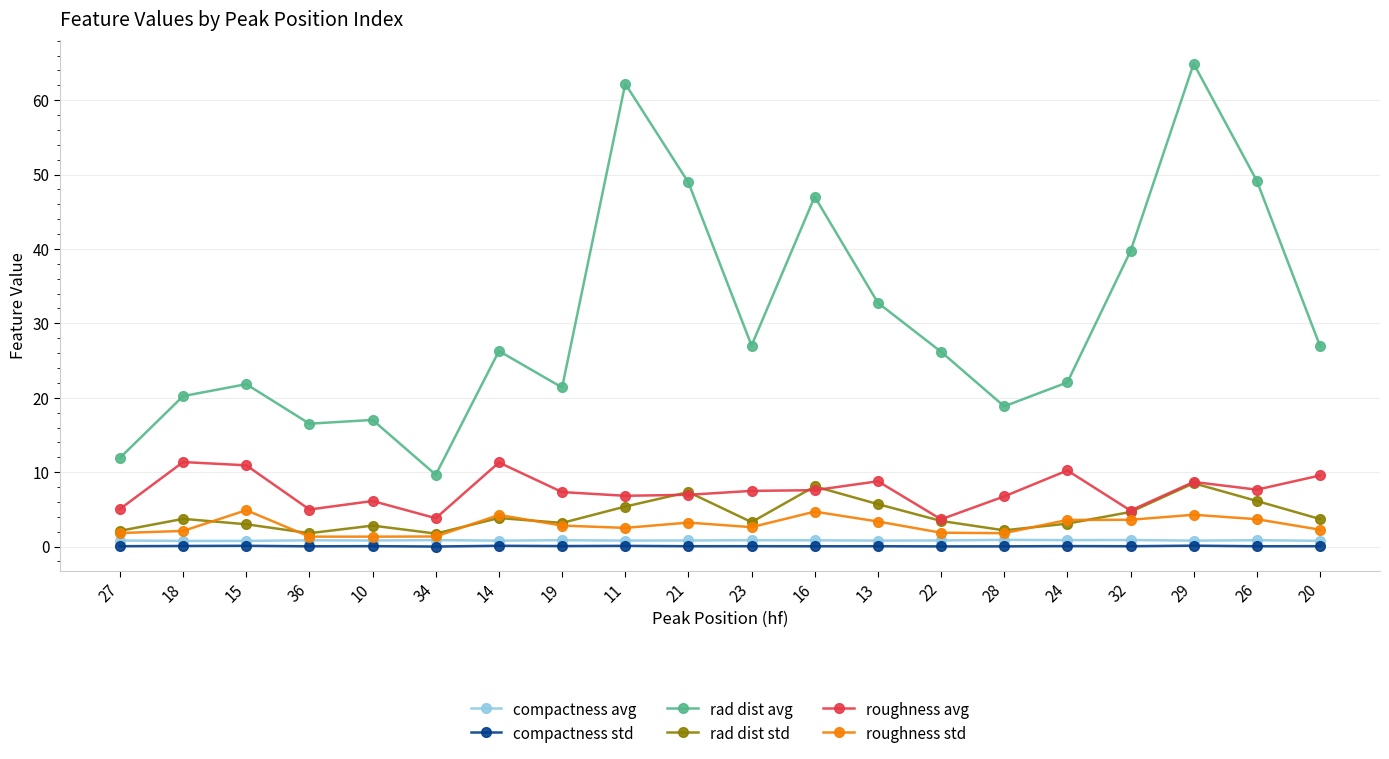

Rank the series by their maximum value, from lowest to highest.

compactness std, compactness avg, roughness std, rad dist std, roughness avg, rad dist avg